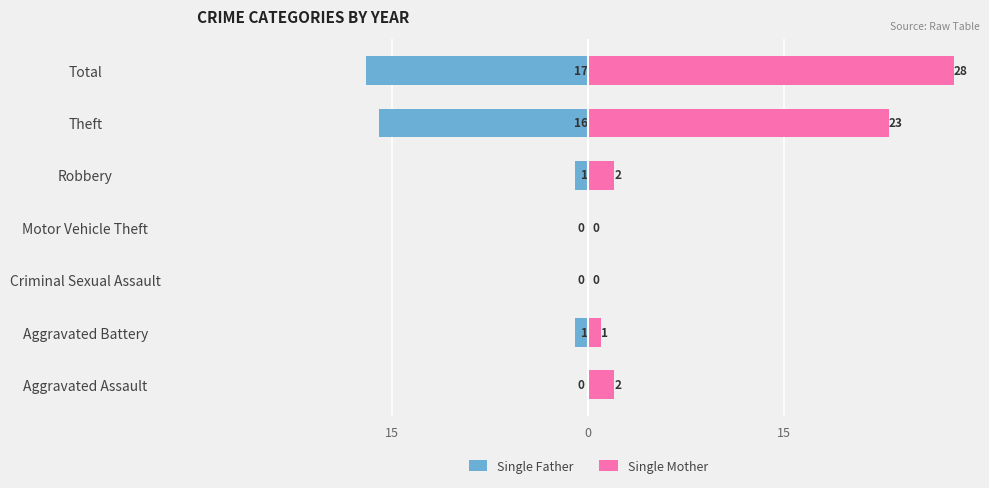

How many categories are shown in the chart?

7